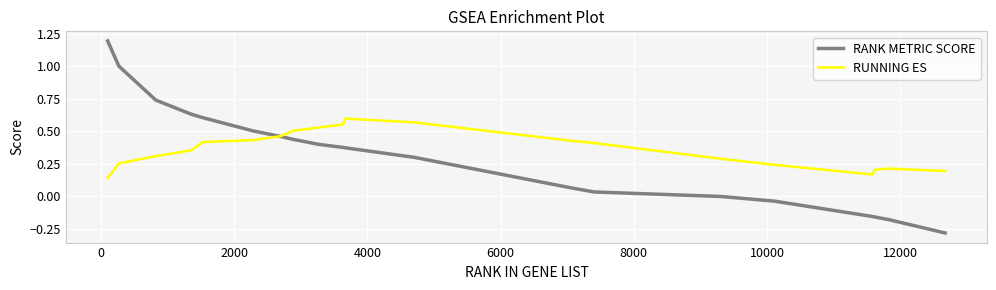

At how many categories does at least one series exceed 0?

21